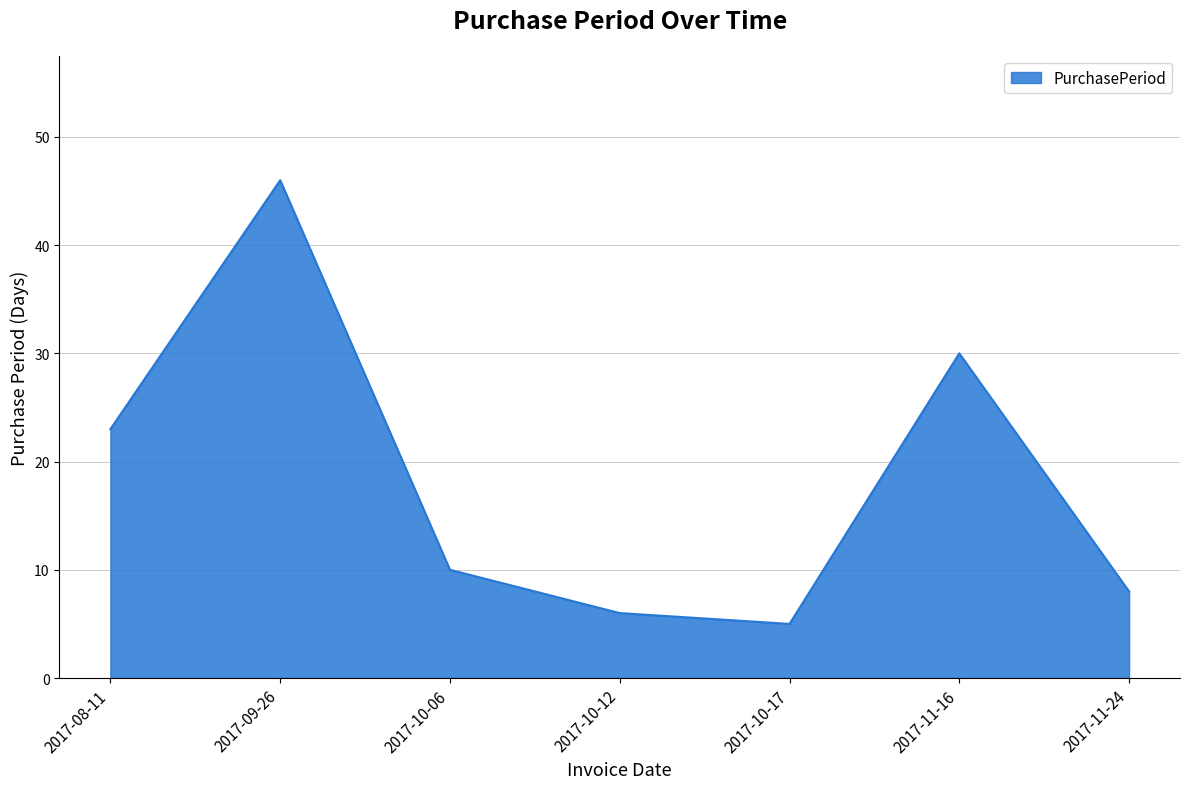

What is the sum of all values?

128